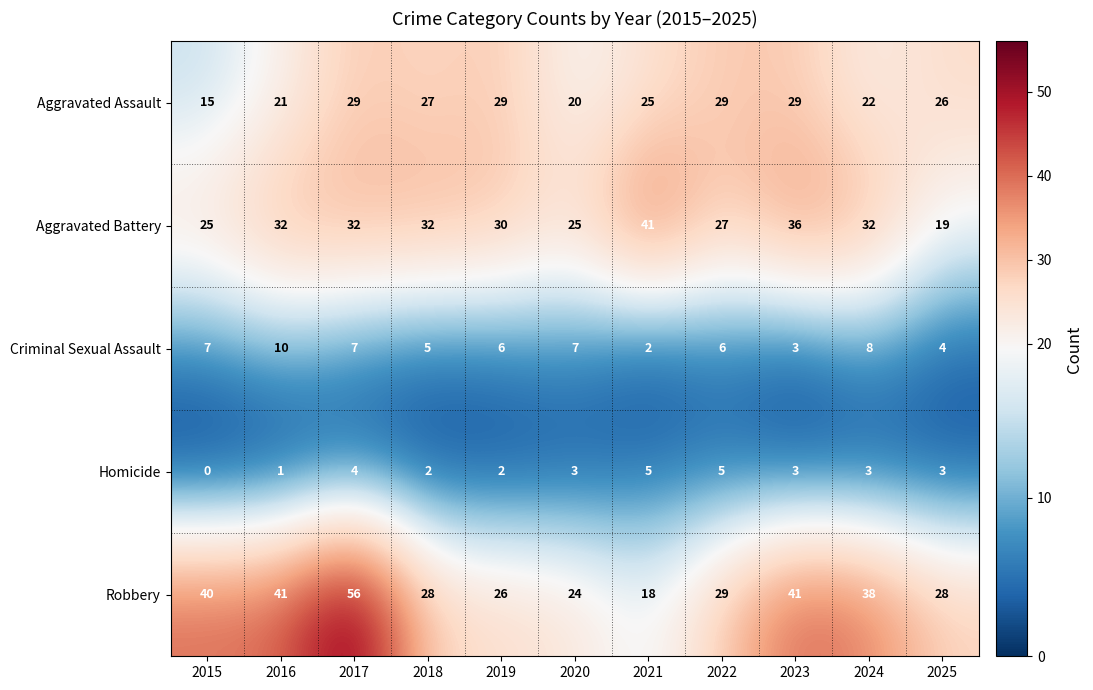

What is the sum of the Aggravated Assault values at 2023 and 2016?

50